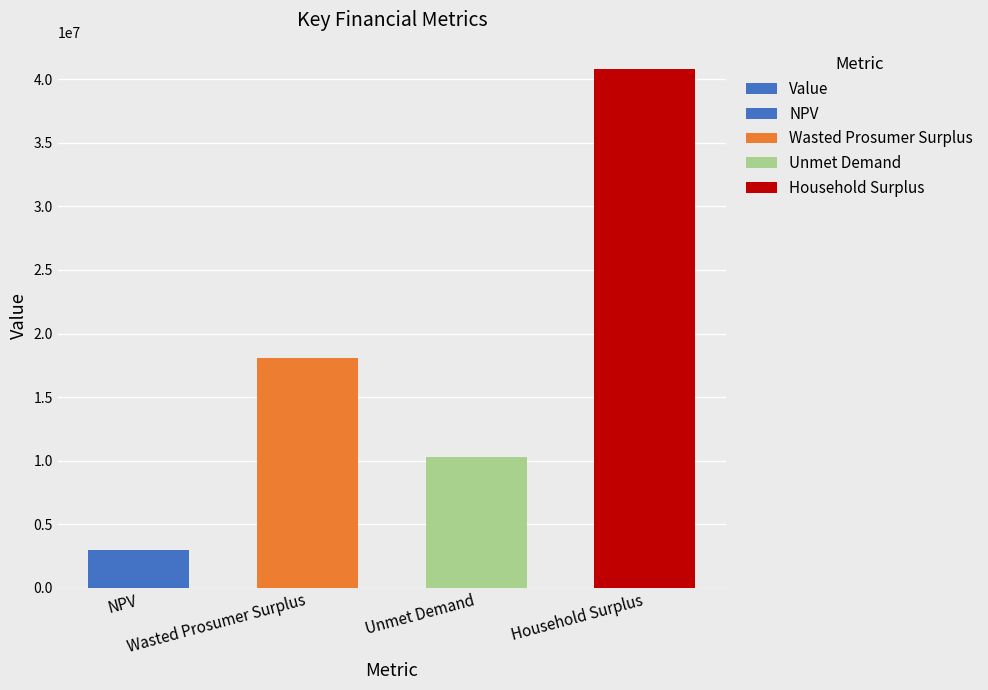

What is the ratio of the value at Unmet Demand to the value at Wasted Prosumer Surplus?

0.6